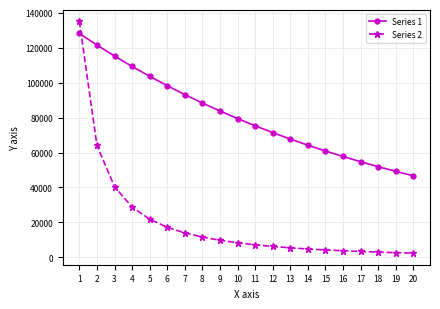

What is the difference between the Series 1 values at 4 and 5?

5651.3